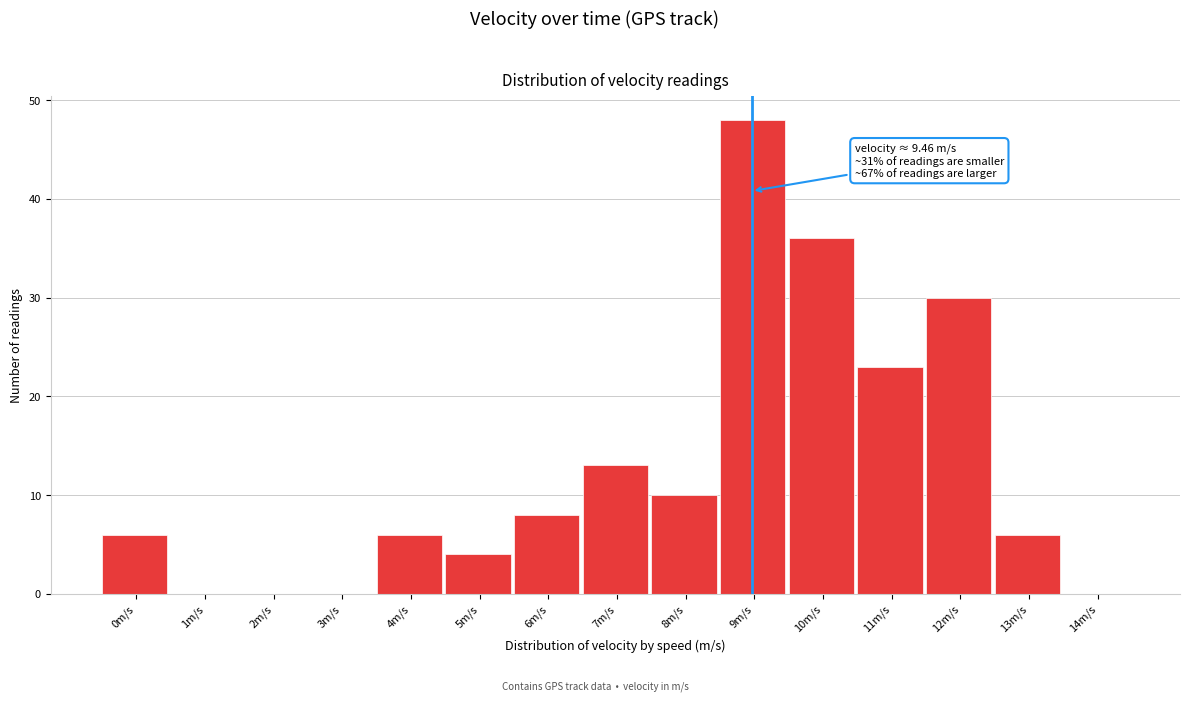

Reading left to right, what are all the values shown in this chart?

0m/s=6	1m/s=0	2m/s=0	3m/s=0	4m/s=6	5m/s=4	6m/s=8	7m/s=13	8m/s=10	9m/s=48	10m/s=36	11m/s=23	12m/s=30	13m/s=6	14m/s=0